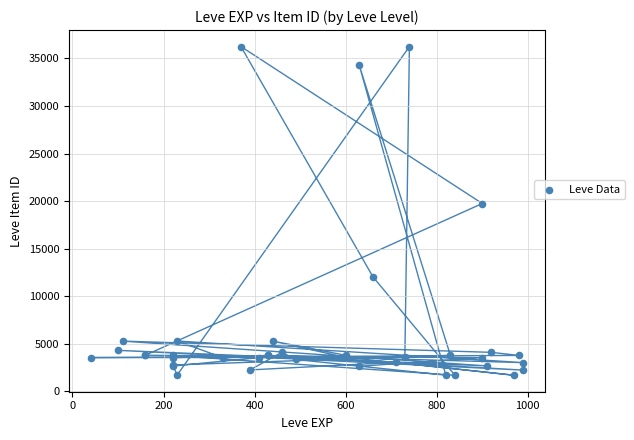

What Y value in the scatter plot is closest to 18967?

19744